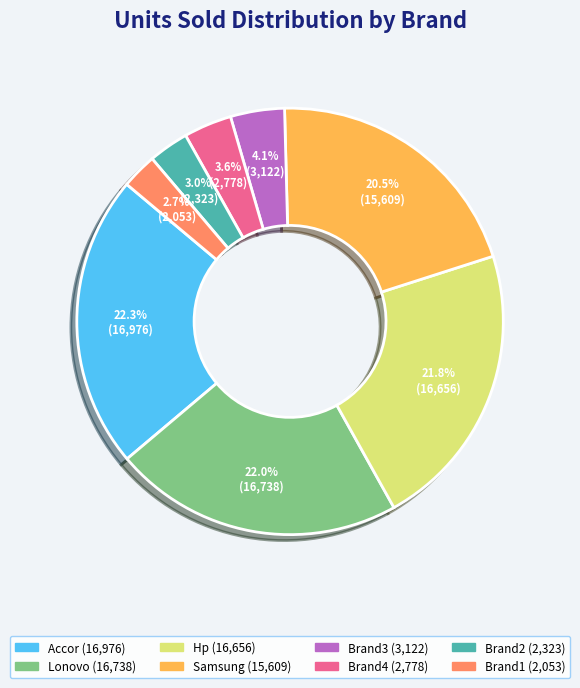

How many slices are in this pie chart?

8